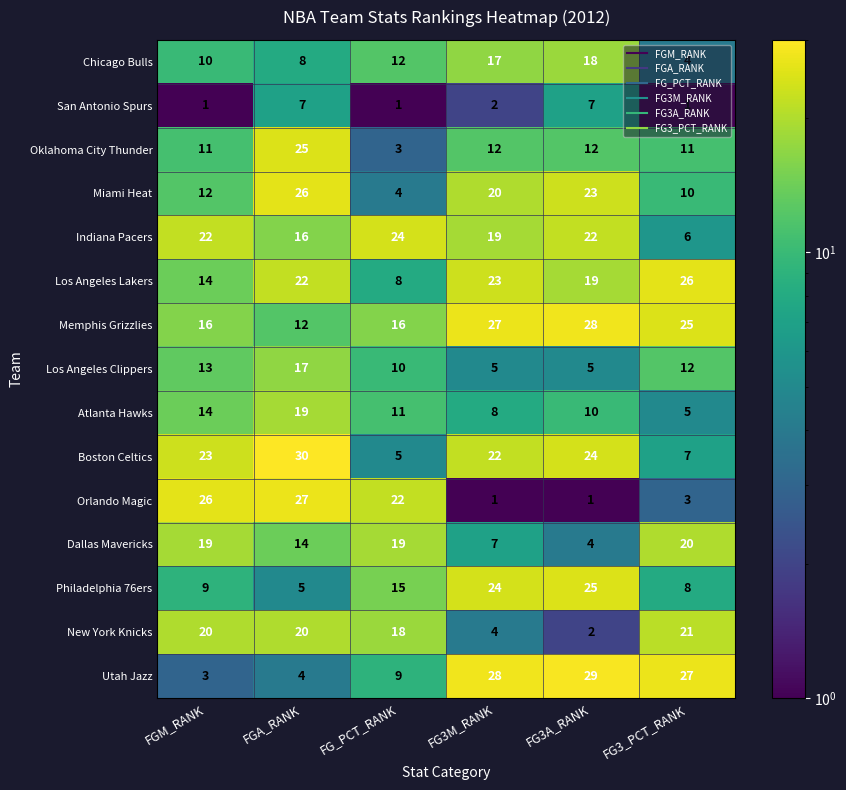

Where does the Memphis Grizzlies series first go above 25?

FG3M_RANK